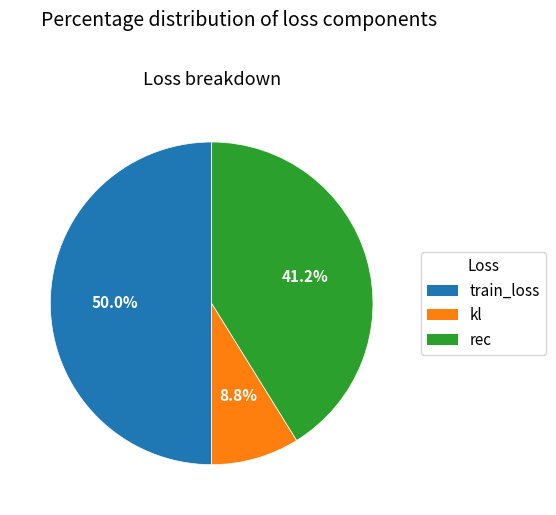

What is the smallest slice in the pie chart?

kl